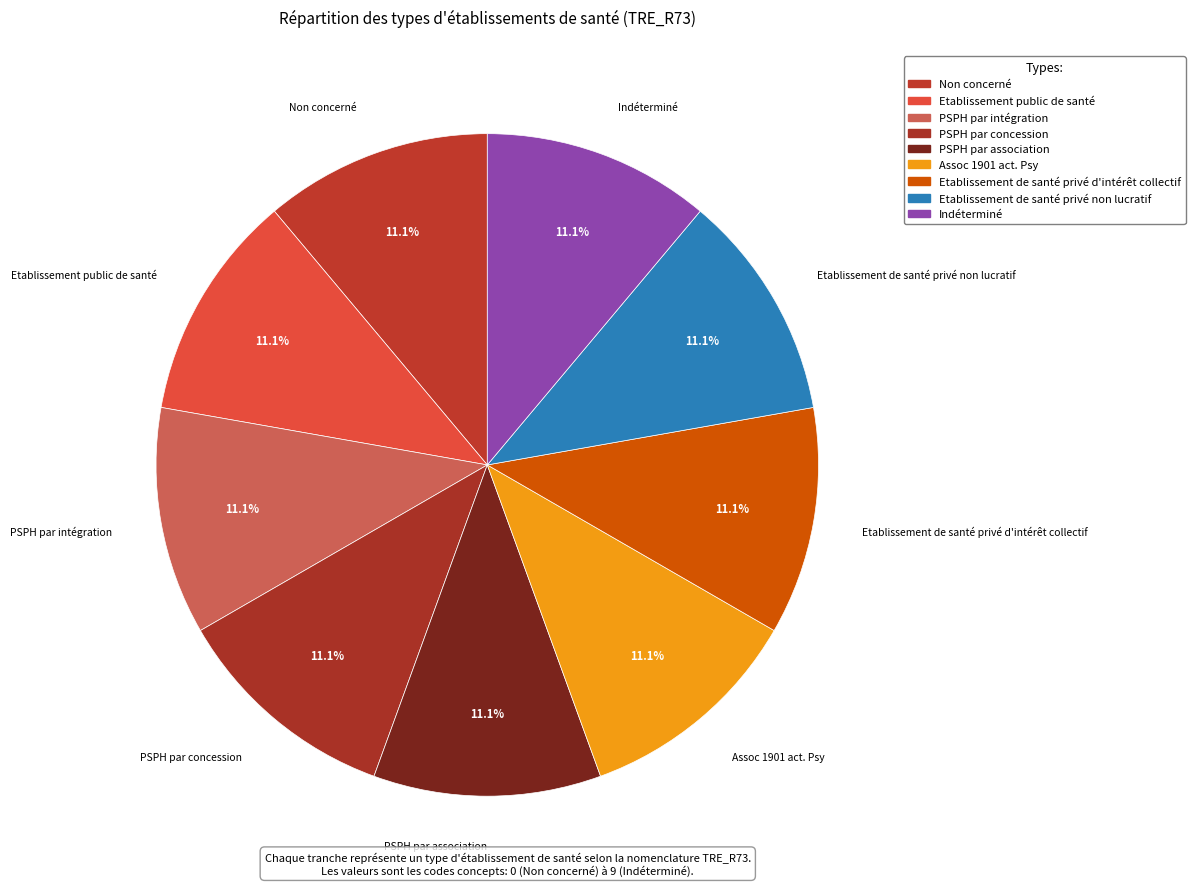

Rank the categories by value from highest to lowest.

Indéterminé, Etablissement de santé privé non lucratif, Etablissement de santé privé d'intérêt collectif, Assoc 1901 act. Psy, PSPH par association, PSPH par concession, PSPH par intégration, Etablissement public de santé, Non concerné